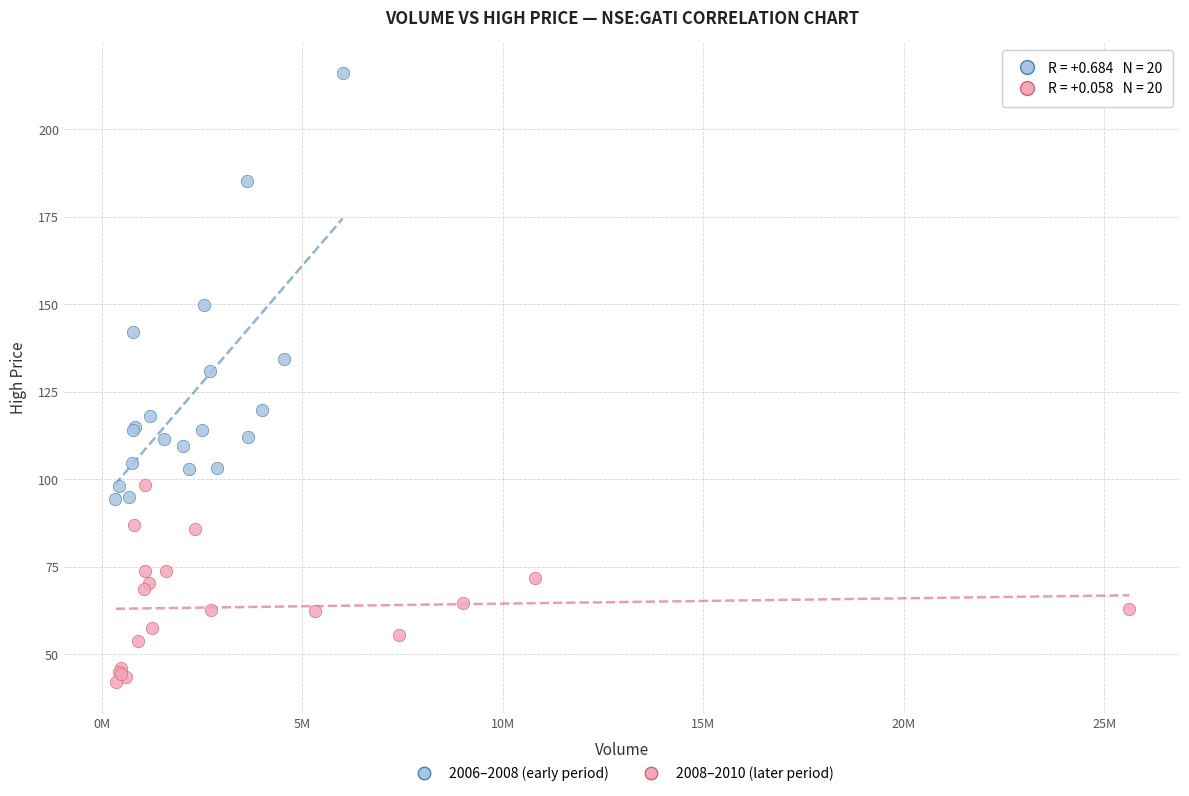

Which series reaches the maximum Y coordinate?

2006–2008 (early period)